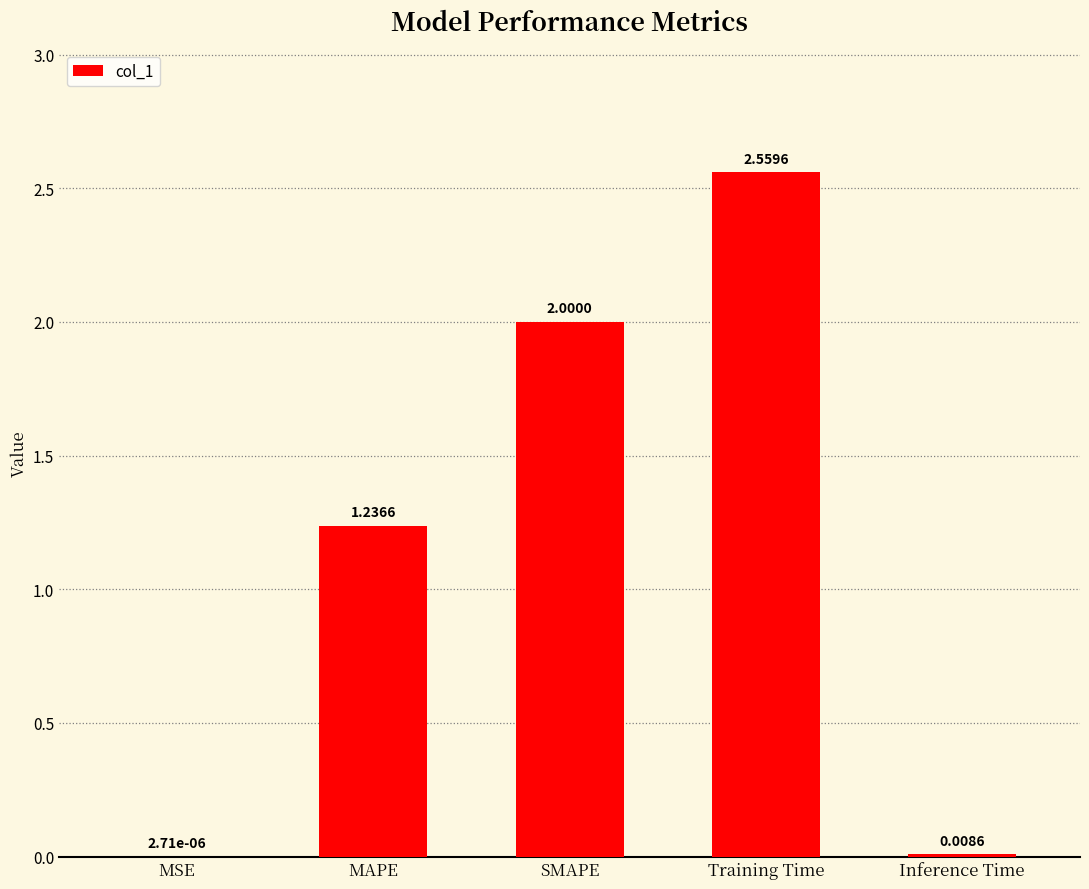

Which category has the highest value across all series?

Training Time